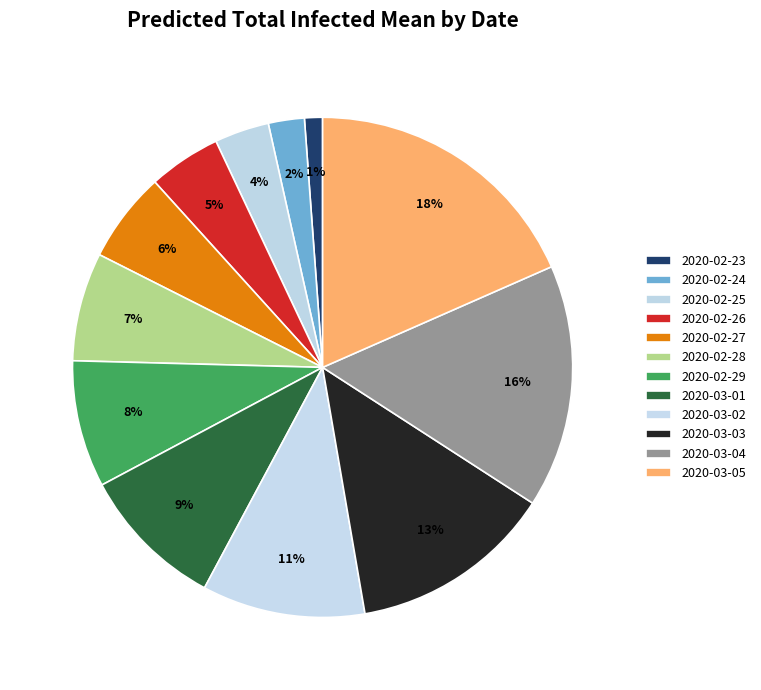

Is it true that 2020-03-01 is 9% of the pie?

True